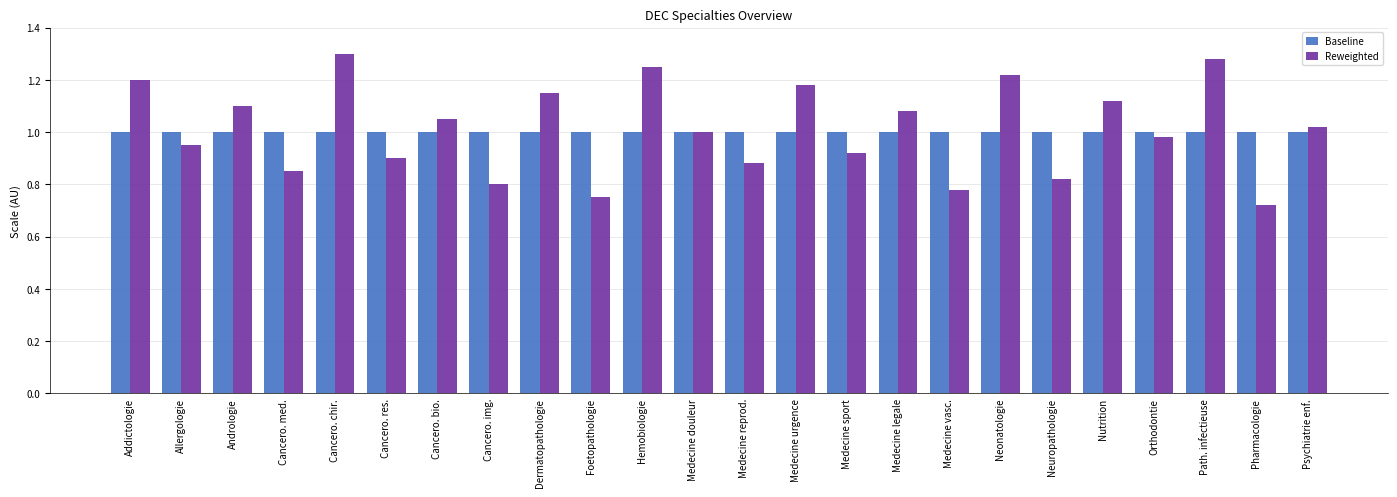

What is the total value across all series at Cancero. chir.?

2.3